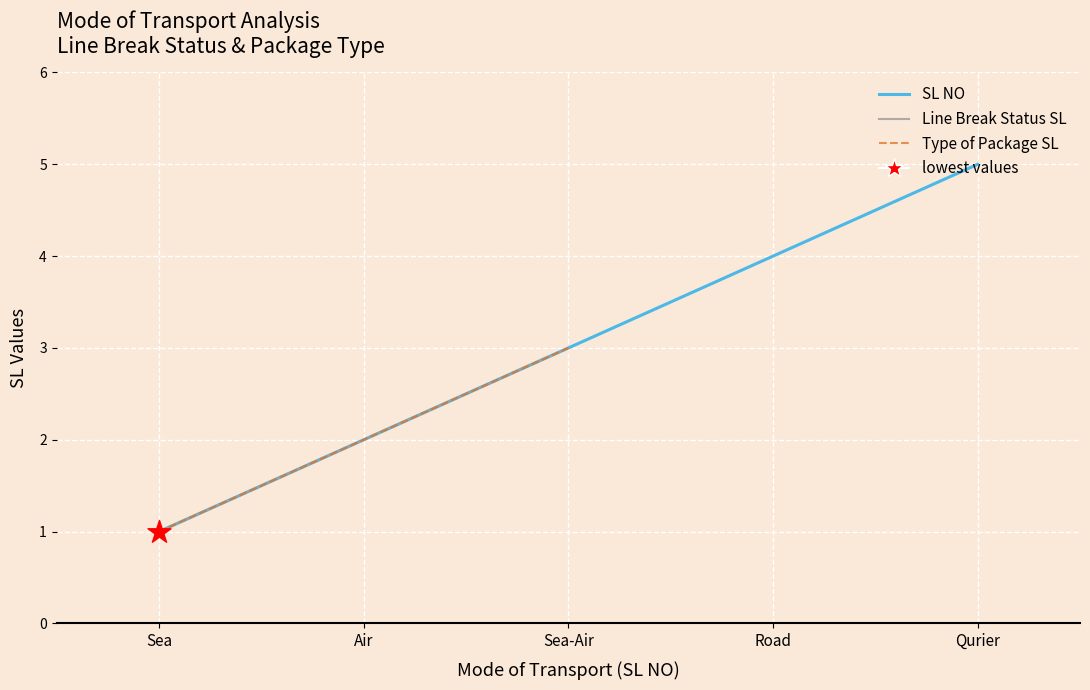

Is the value of SL NO at Qurier greater than the value of Line Break Status SL at Sea?

Yes